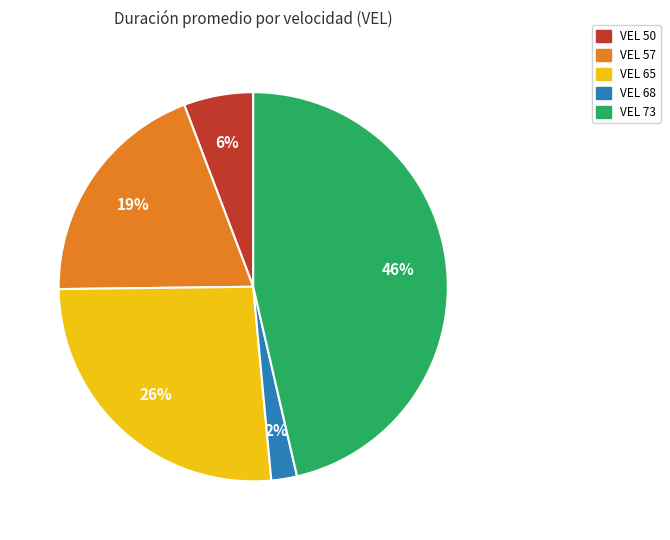

Do VEL 68 and VEL 50 together represent more than half of the pie?

No